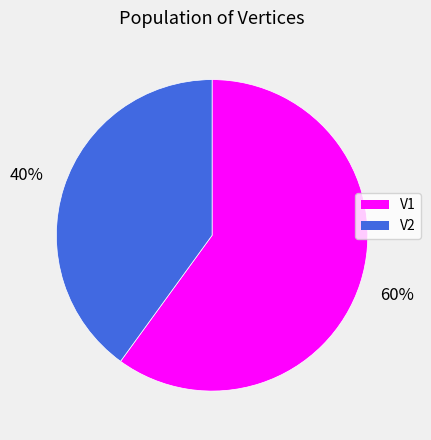

Between V1 and V2, which is larger?

V1